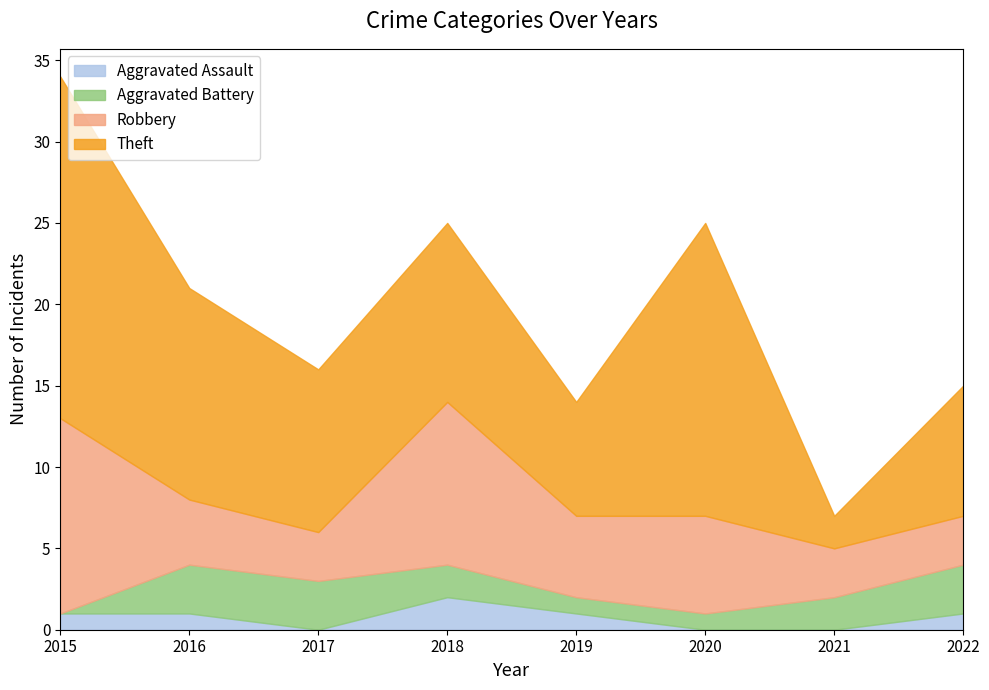

What are all the series names shown in the legend?

Aggravated Assault, Aggravated Battery, Robbery, Theft